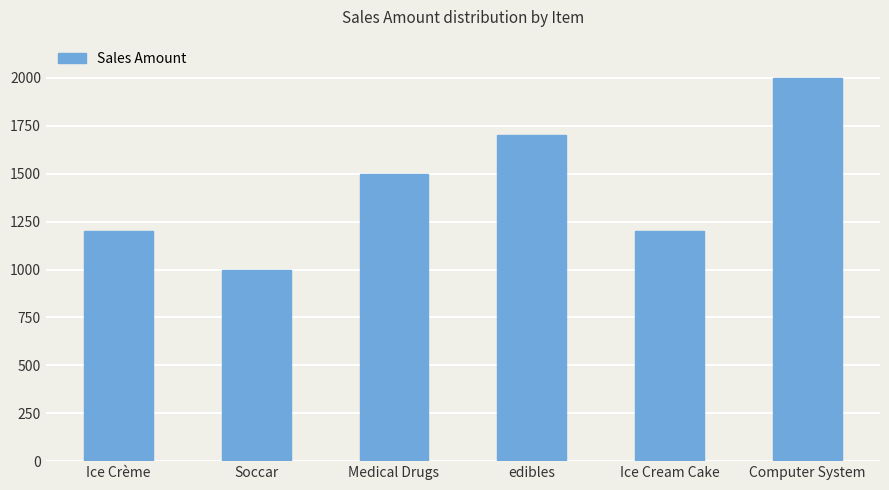

Is it true that the value at Medical Drugs is 1500?

True